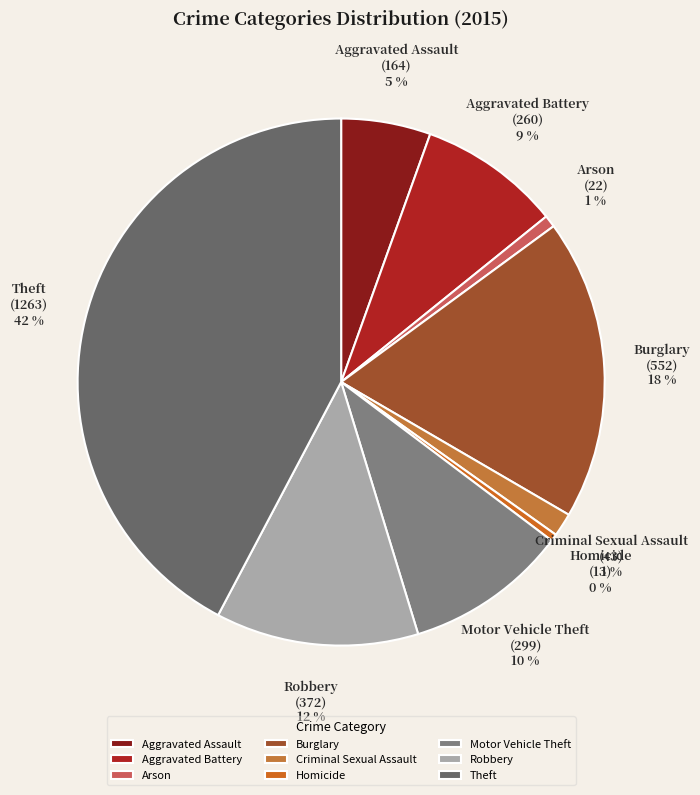

Between Aggravated Battery and Robbery, which is larger?

Robbery